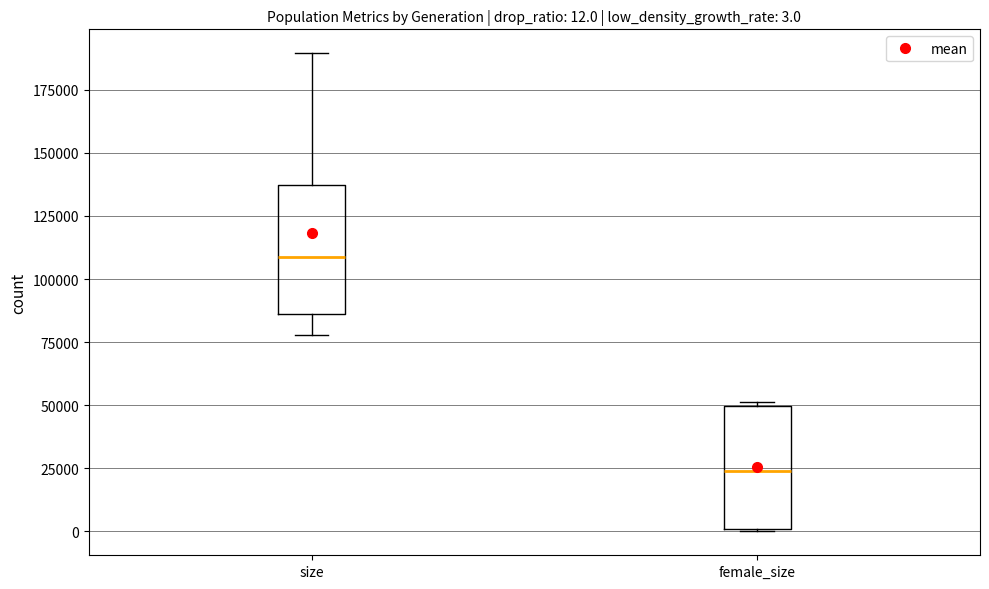

Which box's median line is the lowest?

female_size